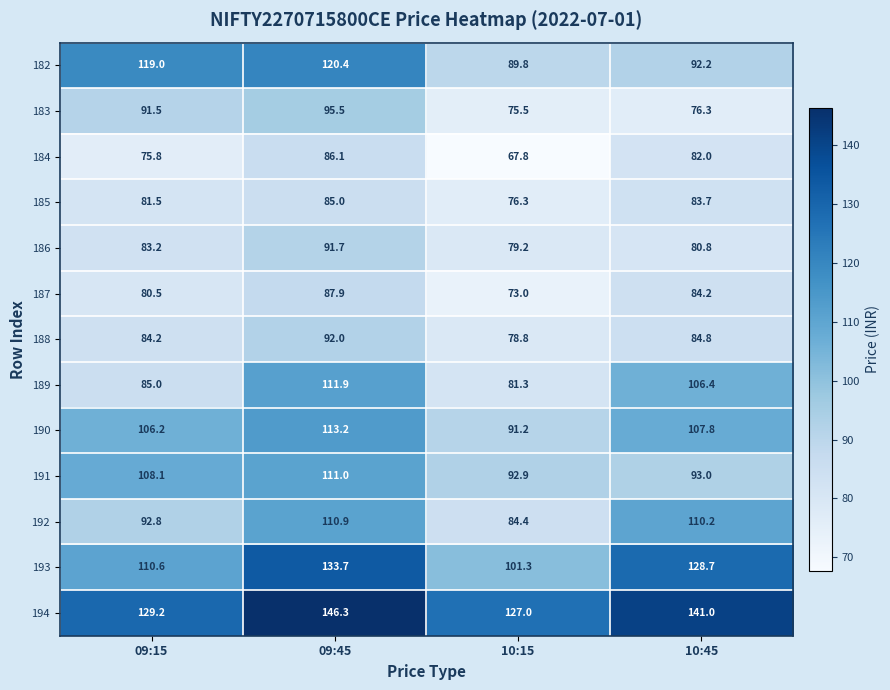

The value of 182 at 10:45 is 37.0. True or false?

False